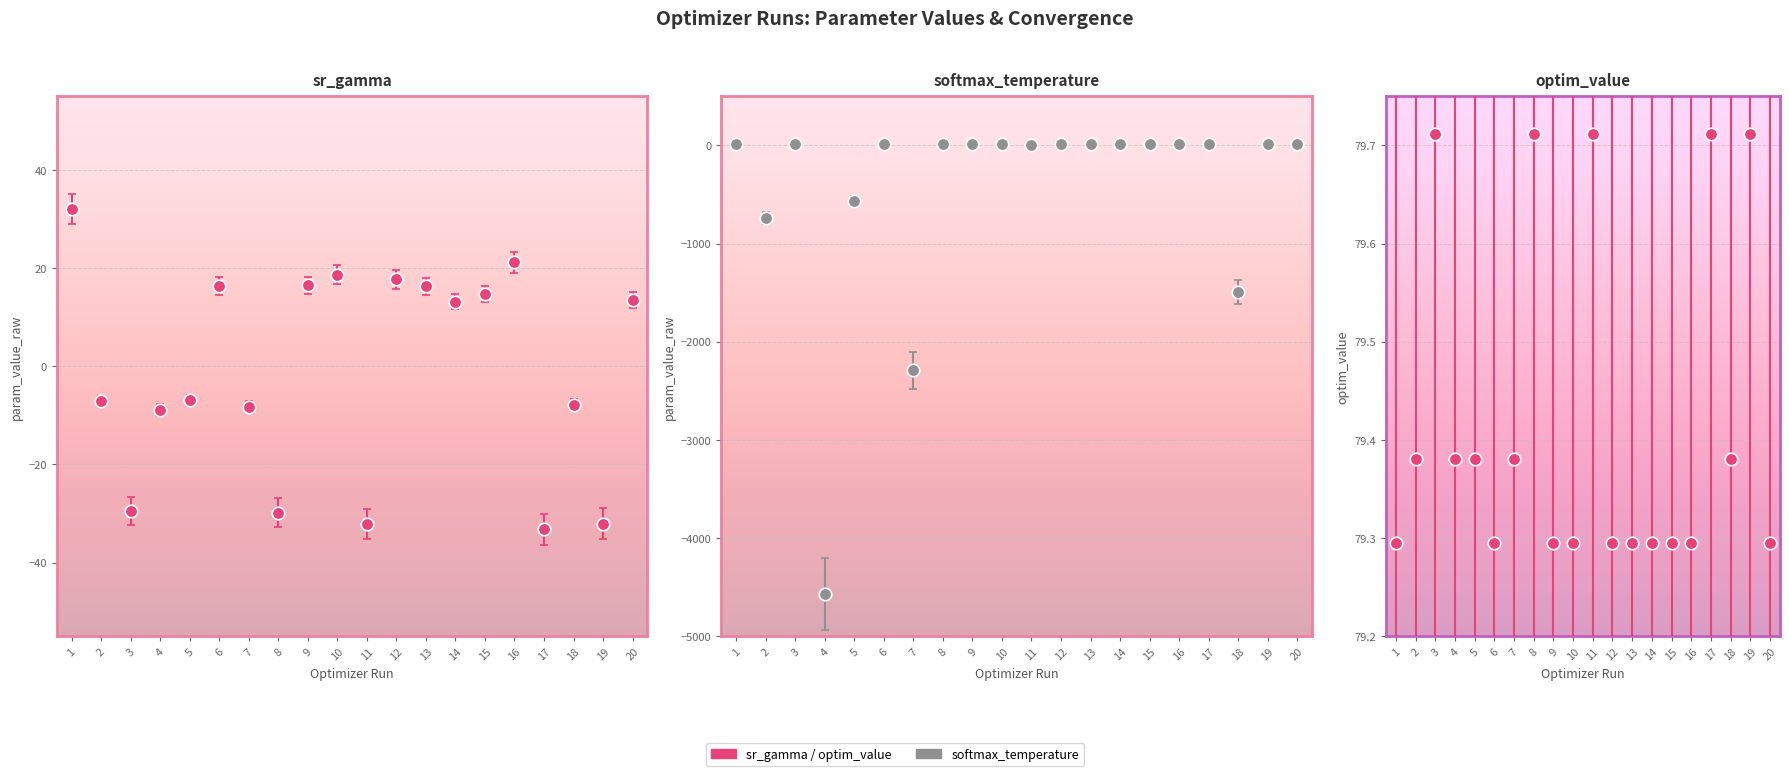

What value does the sr_gamma series have at 11?

-32.1